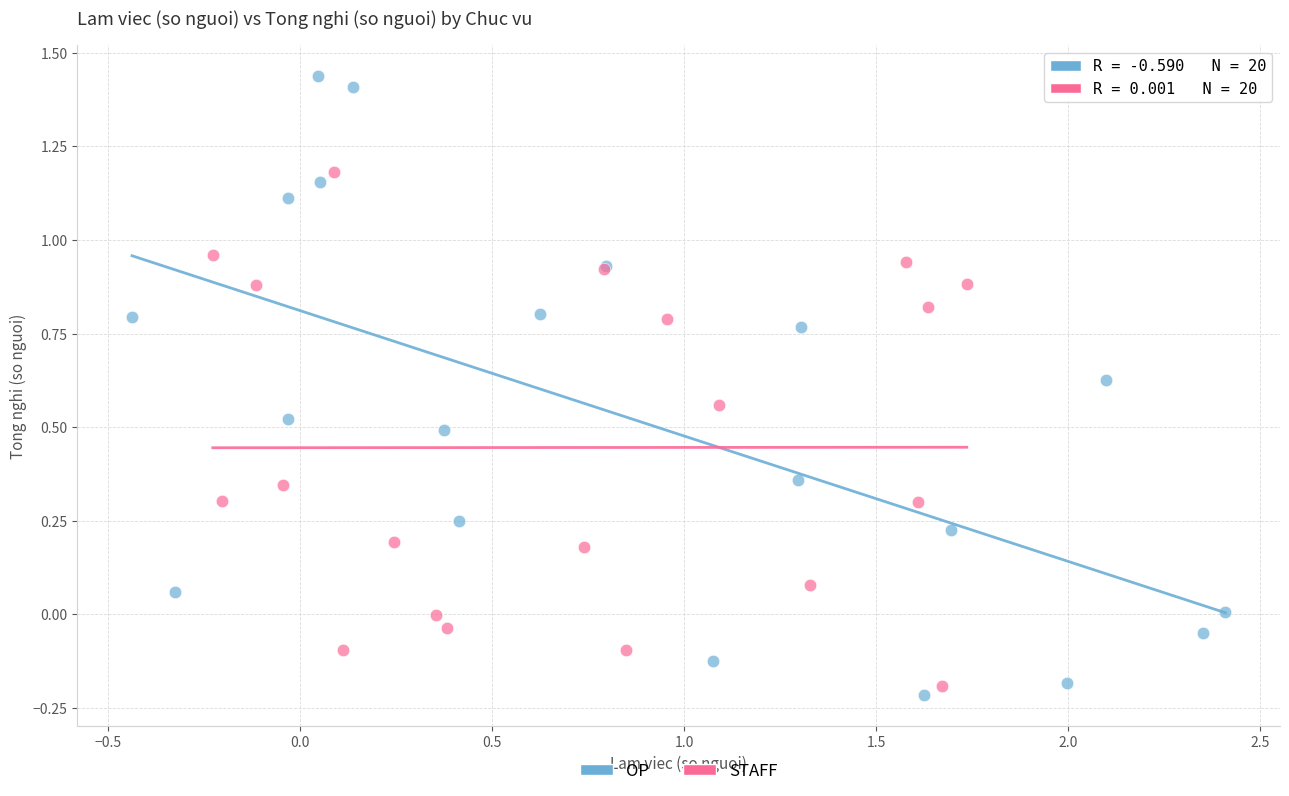

Which series contains the highest Y value?

OP